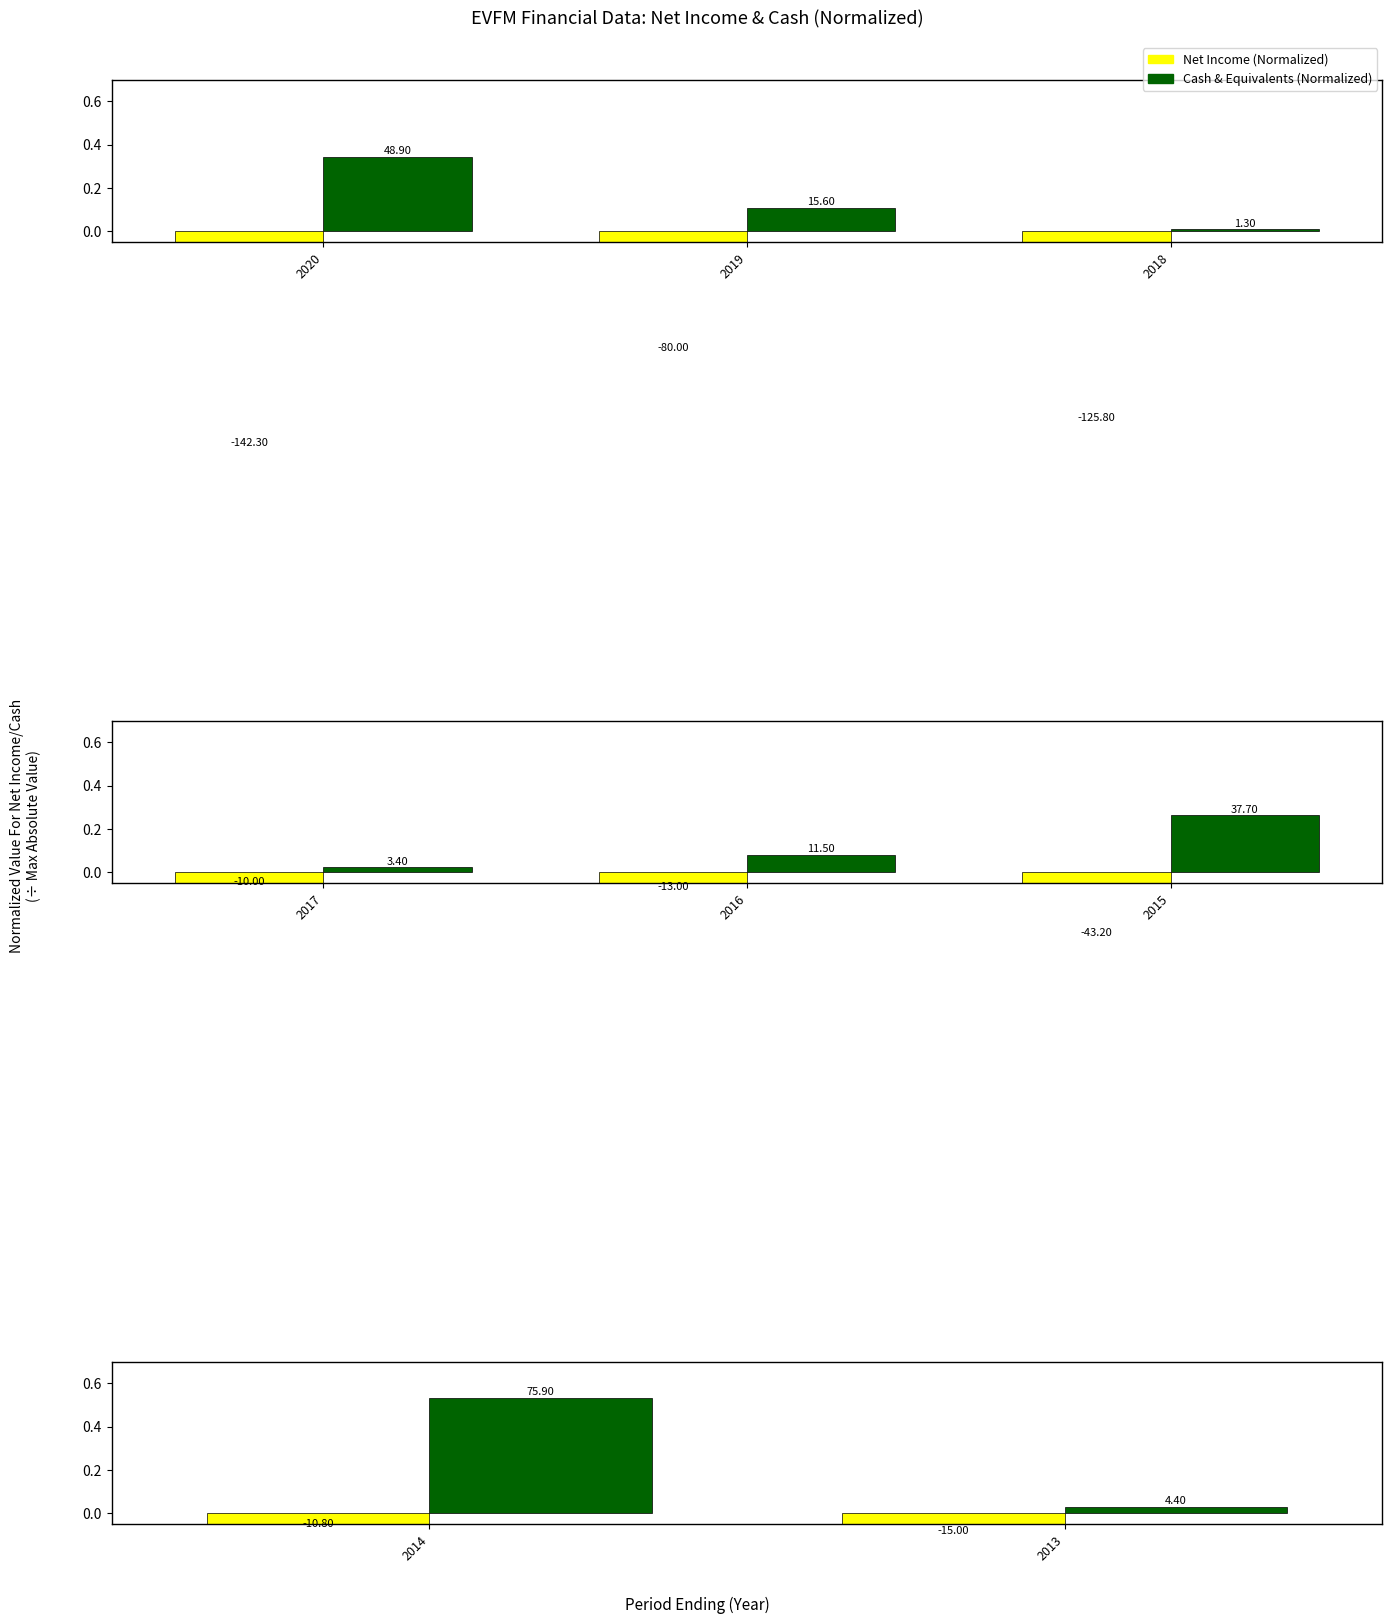

Rank the series by their maximum value, from highest to lowest.

Cash & Equivalents (Normalized), Net Income (Normalized)